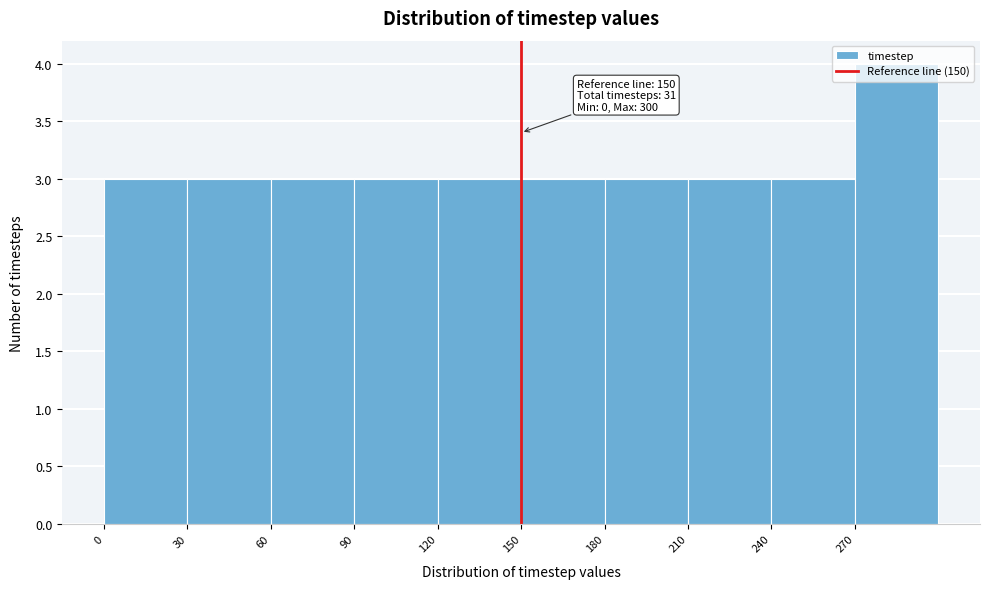

Which range on the x-axis has the tallest bar?

270 to 300